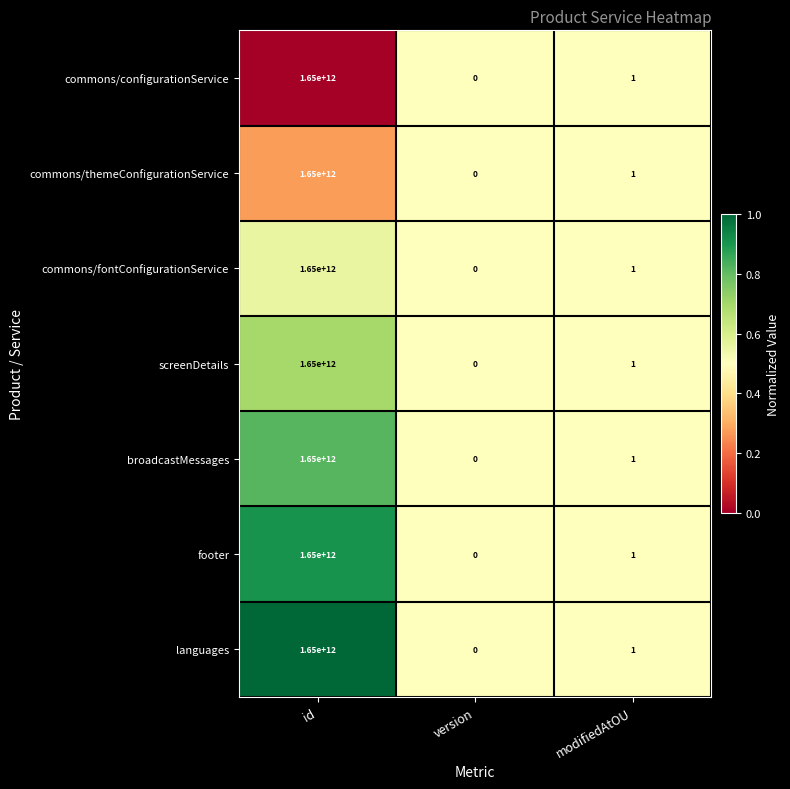

Is the value of languages at version greater than the value of commons/fontConfigurationService at modifiedAtOU?

No